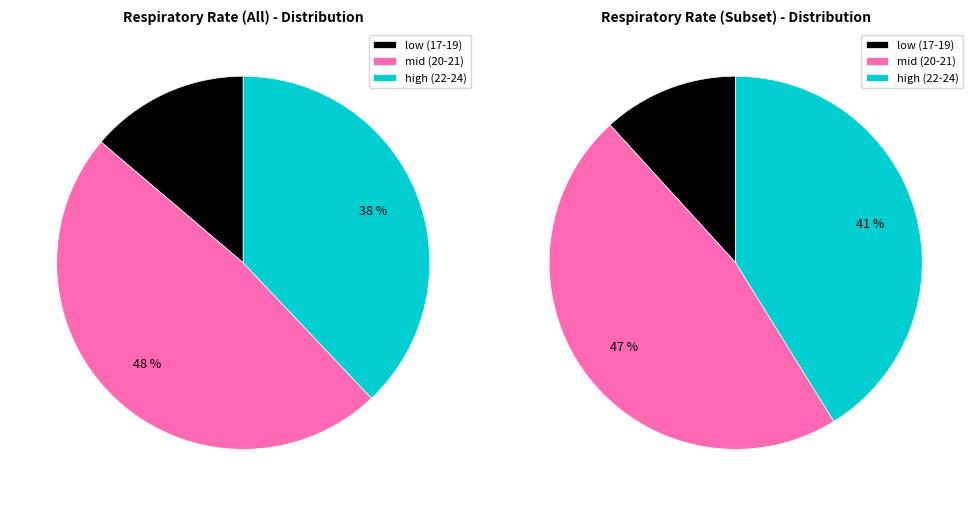

What is the change in value from 22 to 19?

-3